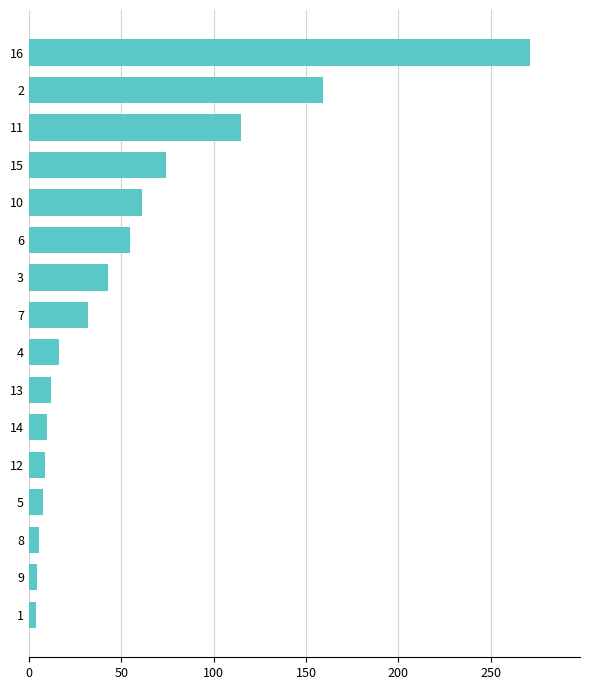

Which label corresponds to the largest value in the chart?

16